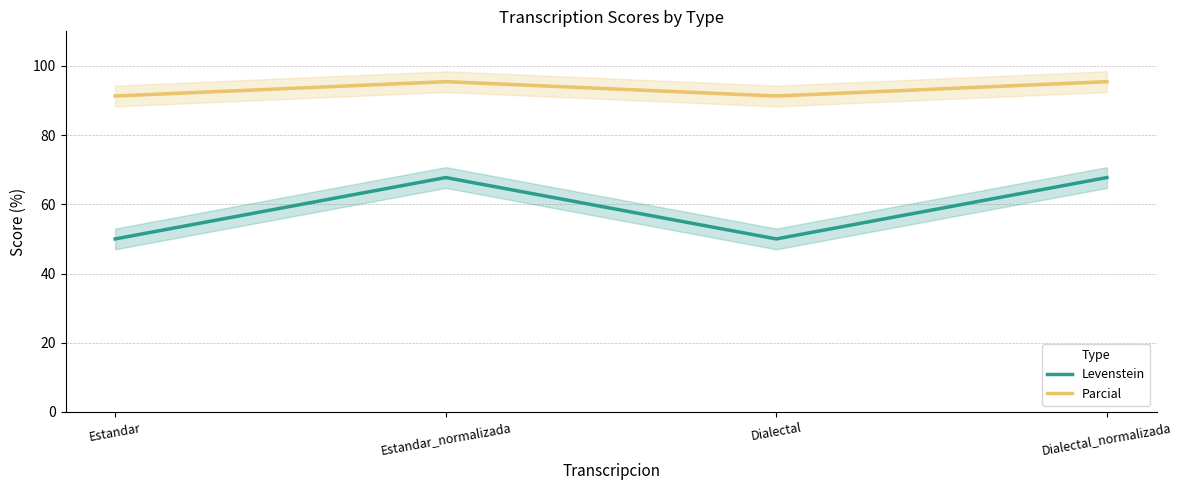

True or false: Parcial has more than 1 interior local peaks.

False